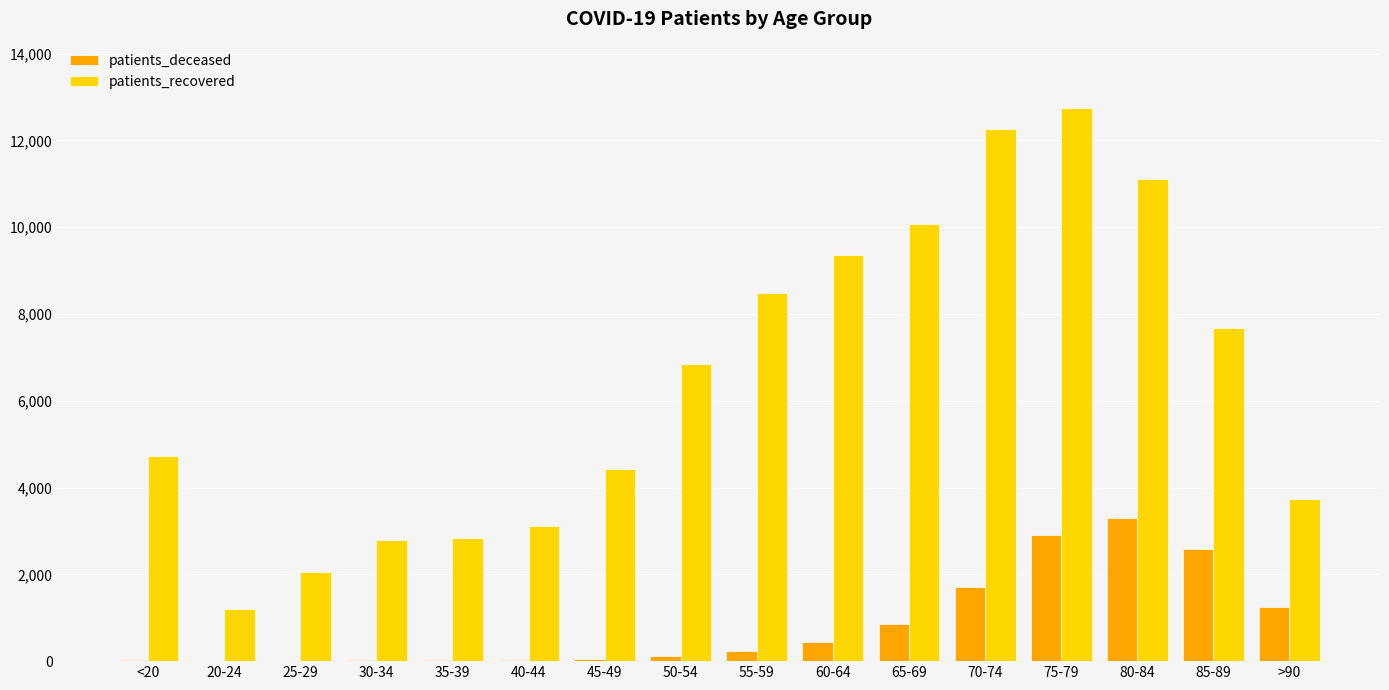

At which category is the sum across all series the highest?

75-79